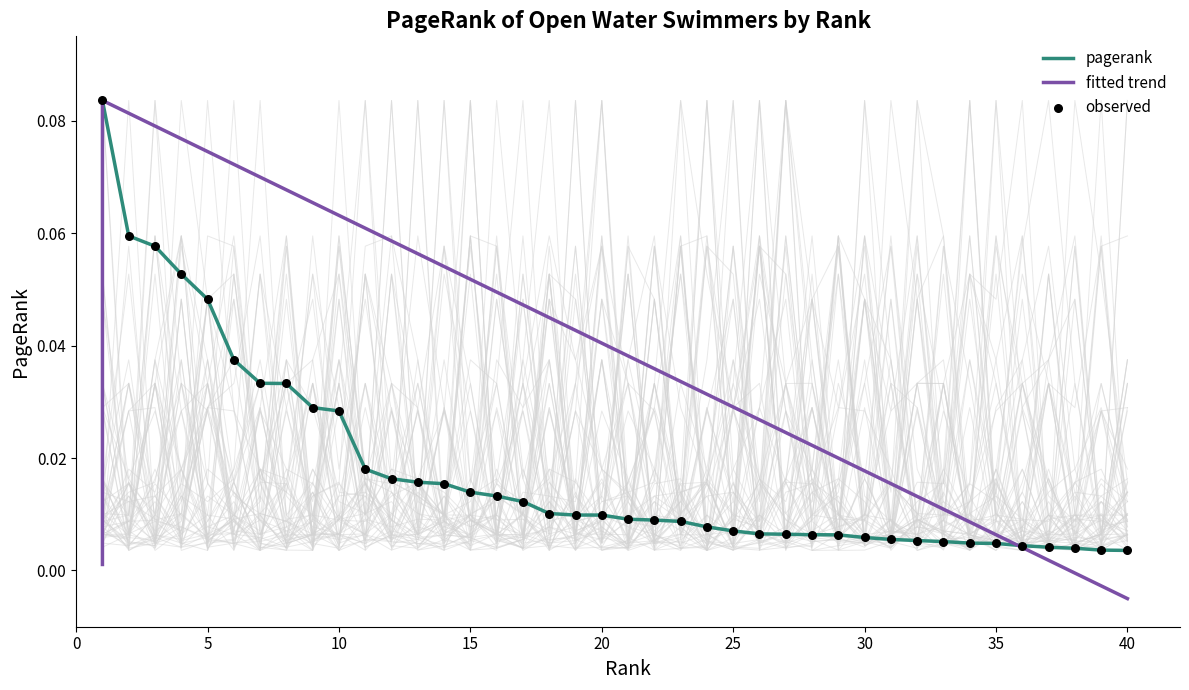

Which has a higher value, 8 or 33?

8